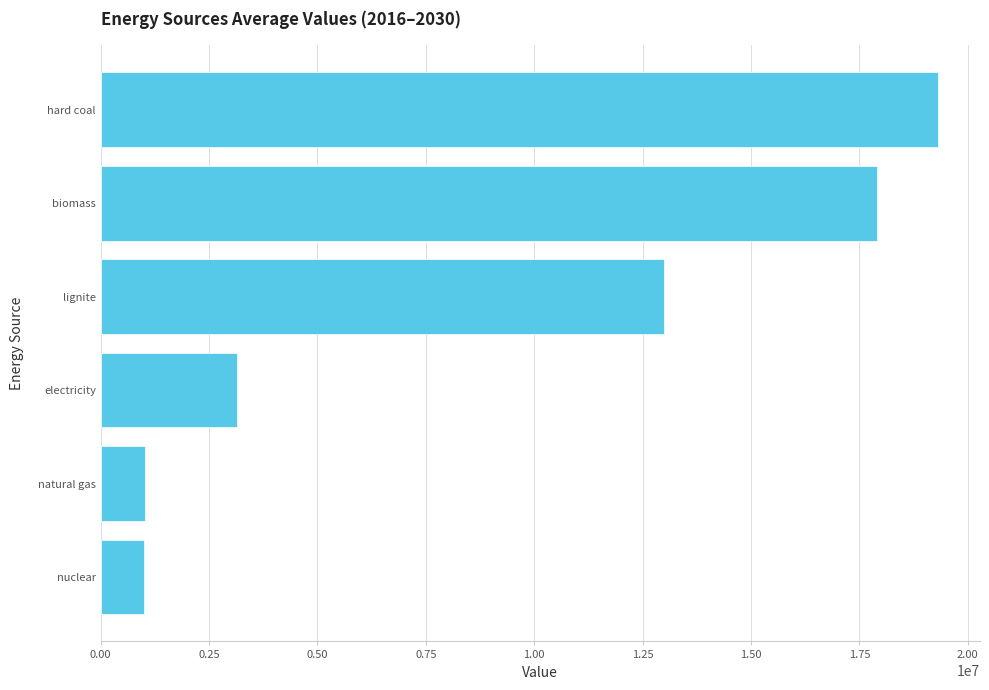

What is the change in value from hard coal to lignite?

-6317770.2